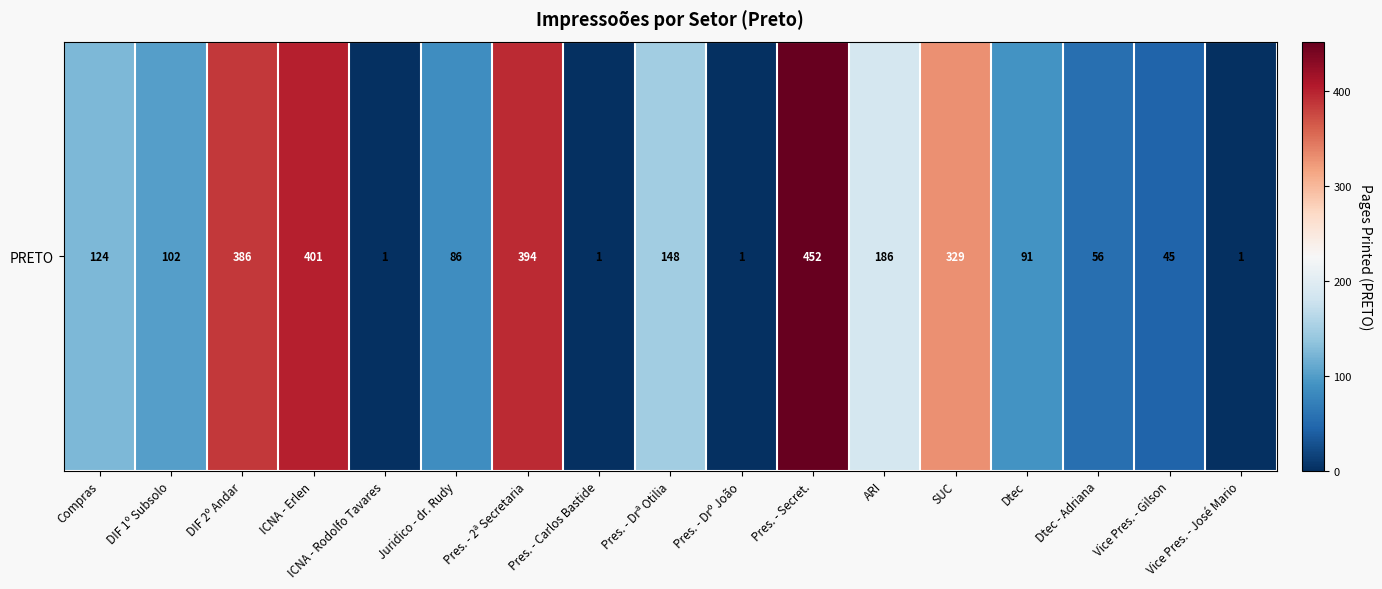

What is the sum of all values?

2804